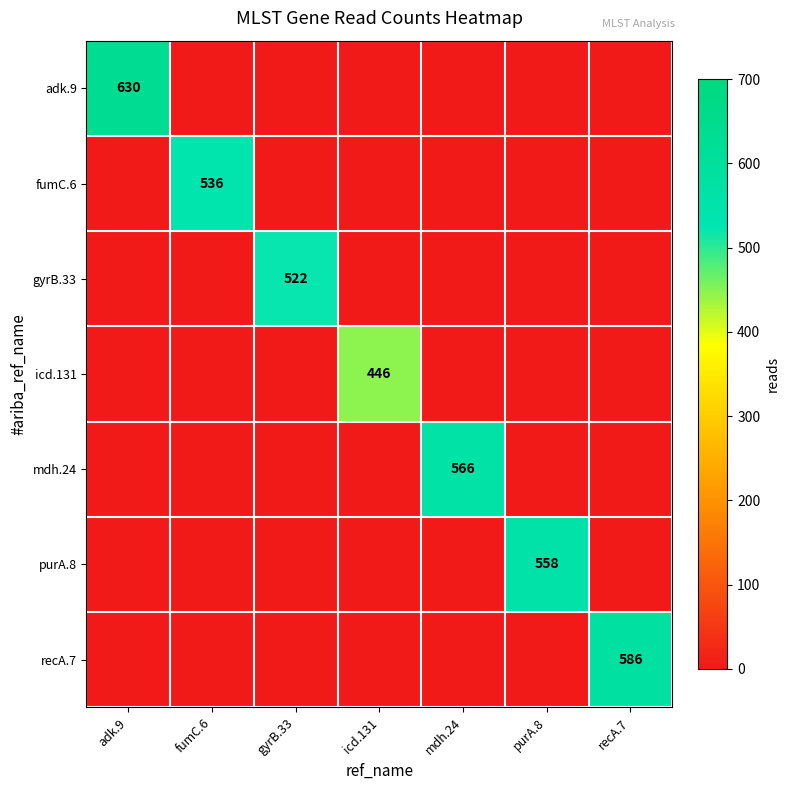

True or false: icd.131 has a value of 446 at icd.131.

True